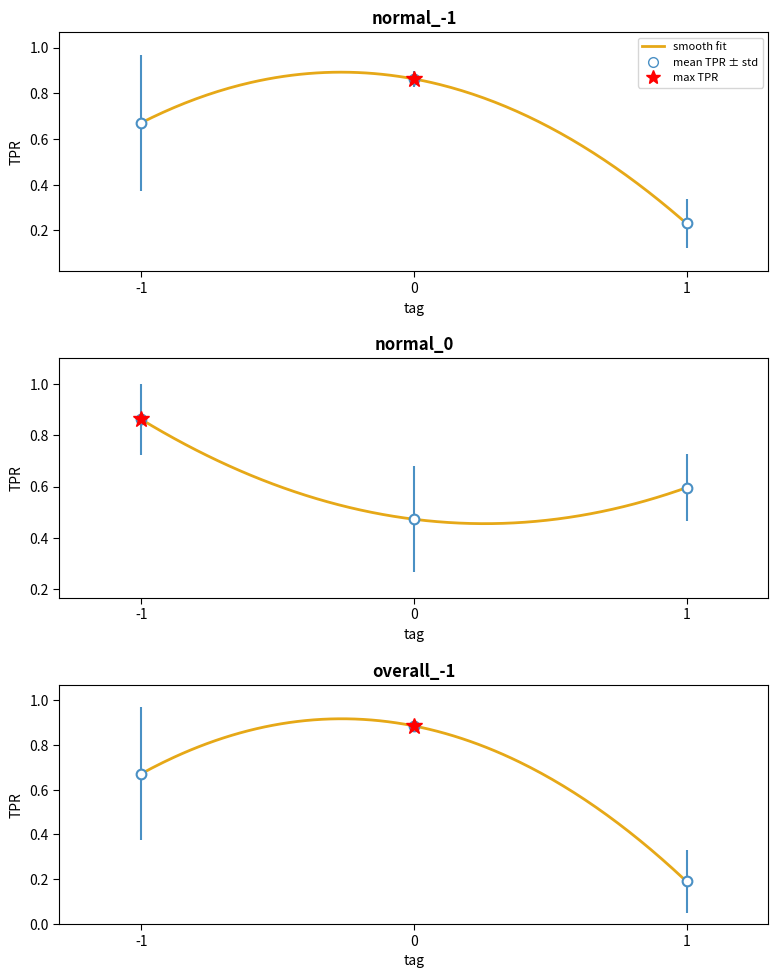

Does the chart have visible grid lines?

No